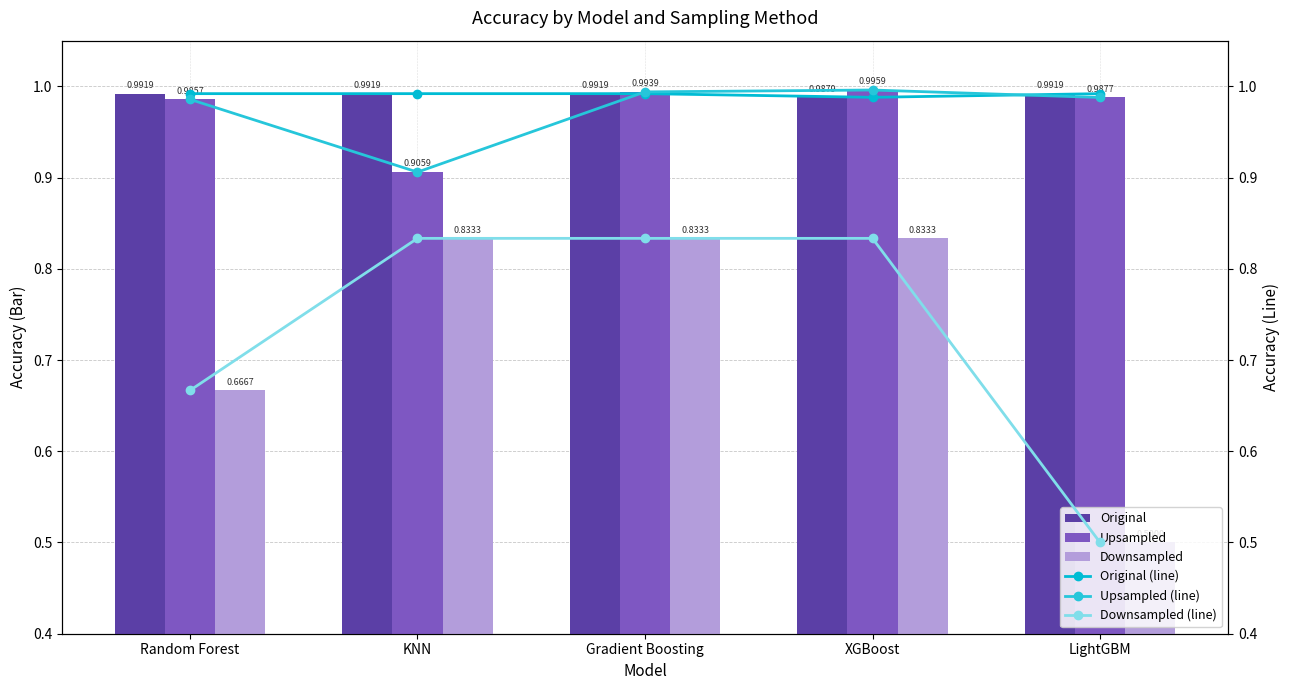

Is the value of Downsampled (line) at LightGBM greater than the value of Original at Random Forest?

No